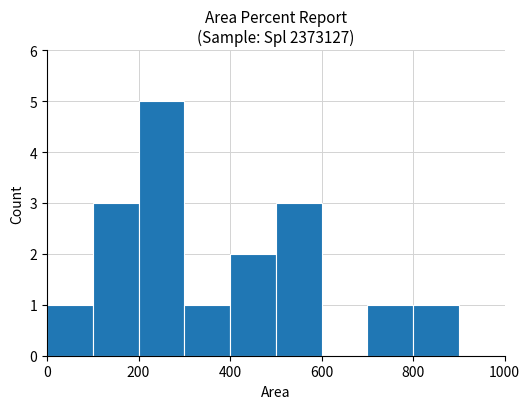

What is the greatest value displayed?

5